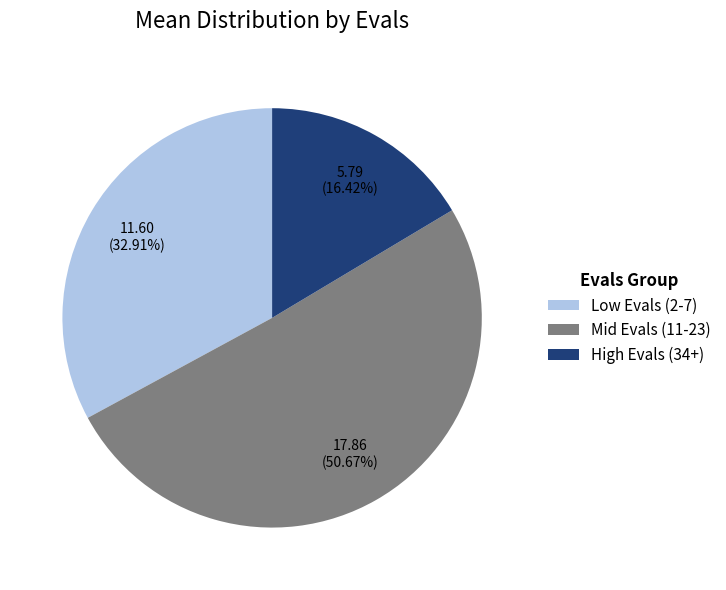

What is the largest slice in the pie chart?

Mid Evals (11-23)